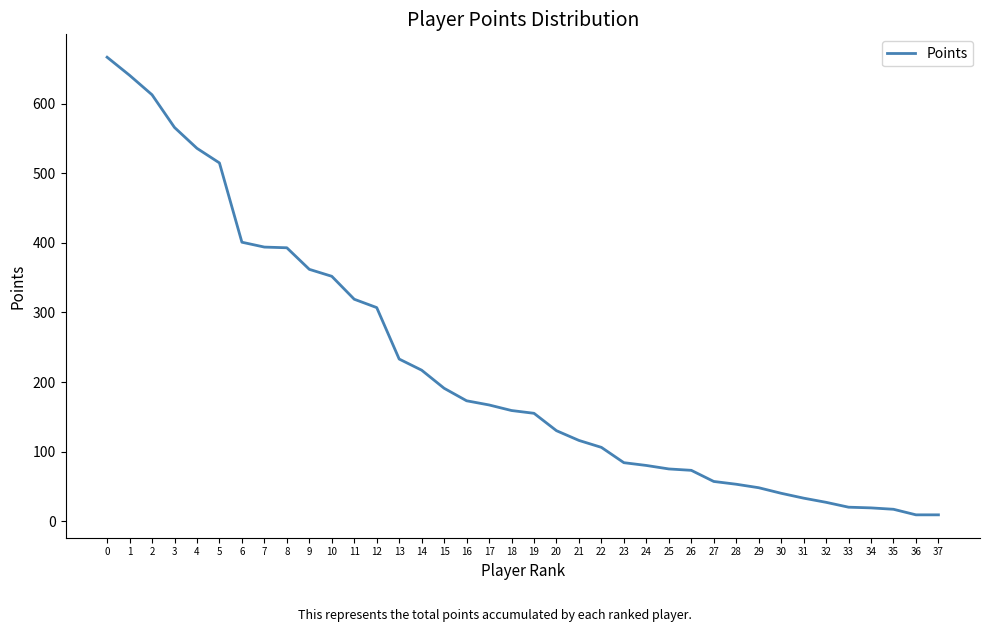

What is the difference between the maximum and minimum values?

658